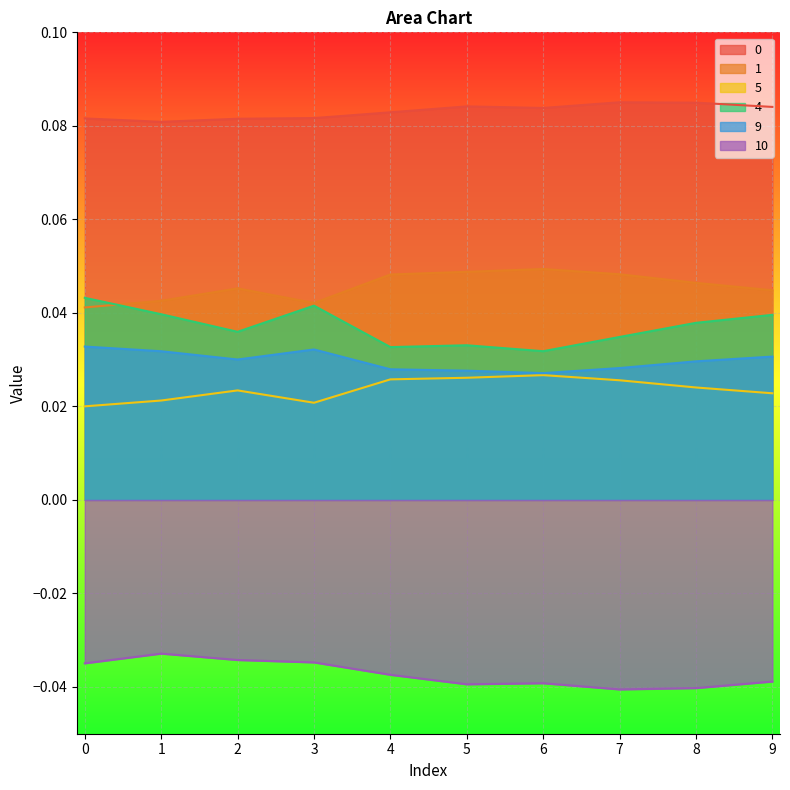

How many lines are shown in the chart?

6